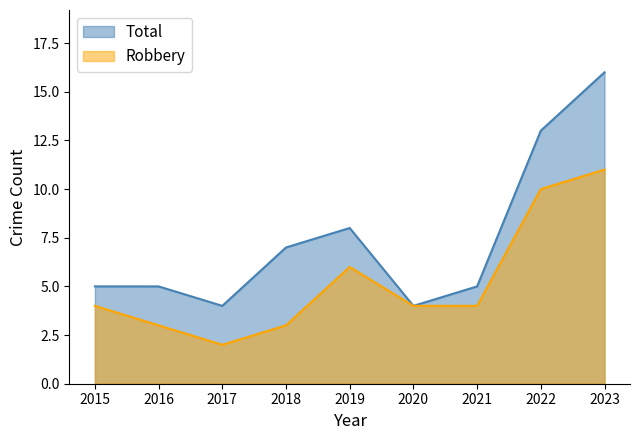

What is the value of the Total point at the 3rd from the left?

4